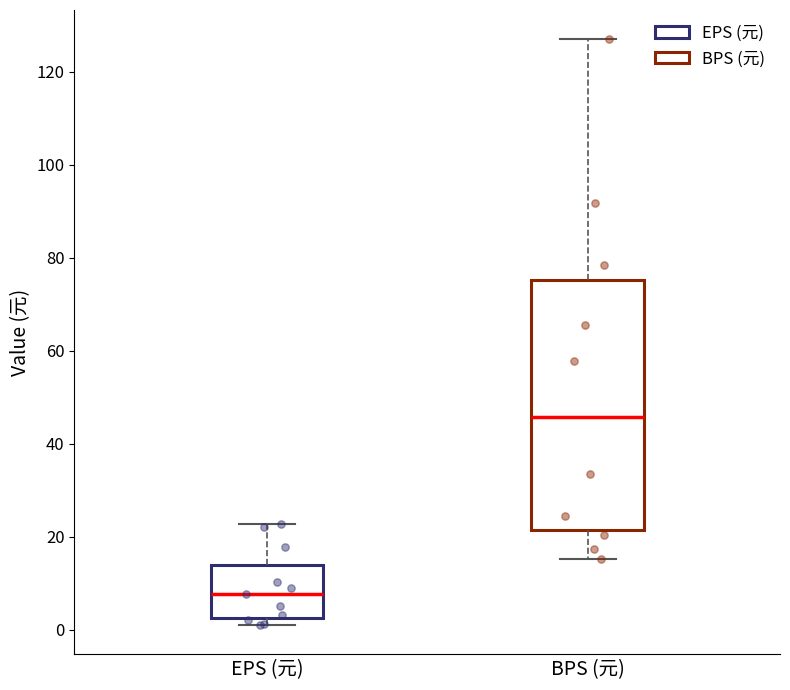

Reading left to right, read every box against the y-axis: the position of its median line, the range the box covers, and the ends of its whiskers. The values are not printed on the chart, so give them approximately, as read against the axis.

EPS (元): median 8, box 2 to 14, whiskers 2 (just below the box's lower edge) to 22
BPS (元): median 46, box 22 to 76, whiskers 16 to 128